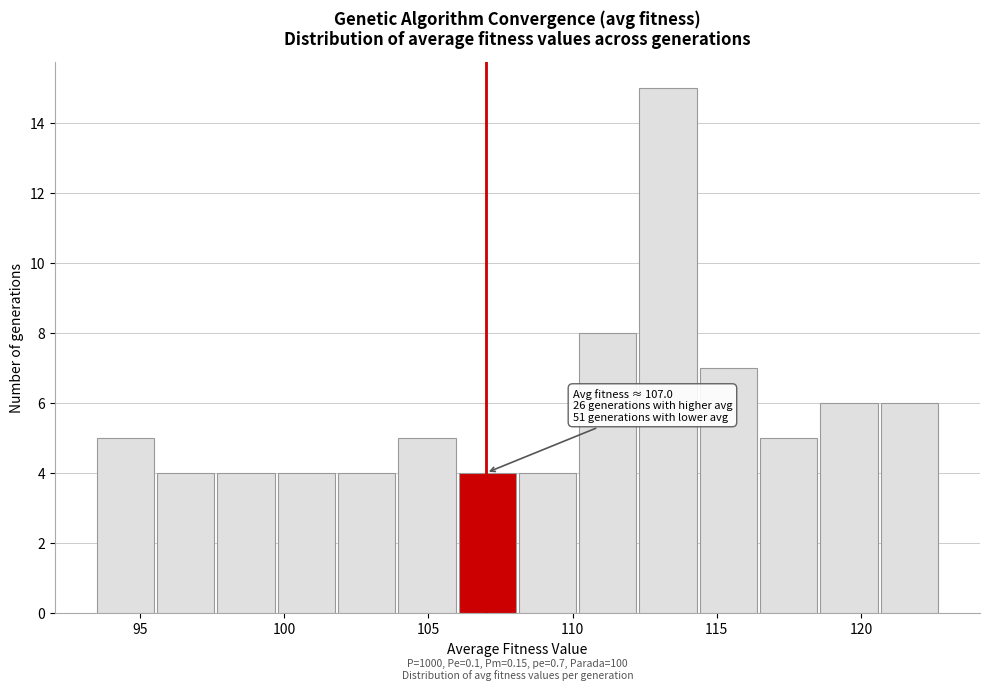

Which range on the x-axis has the tallest bar?

112.5 to 114.5